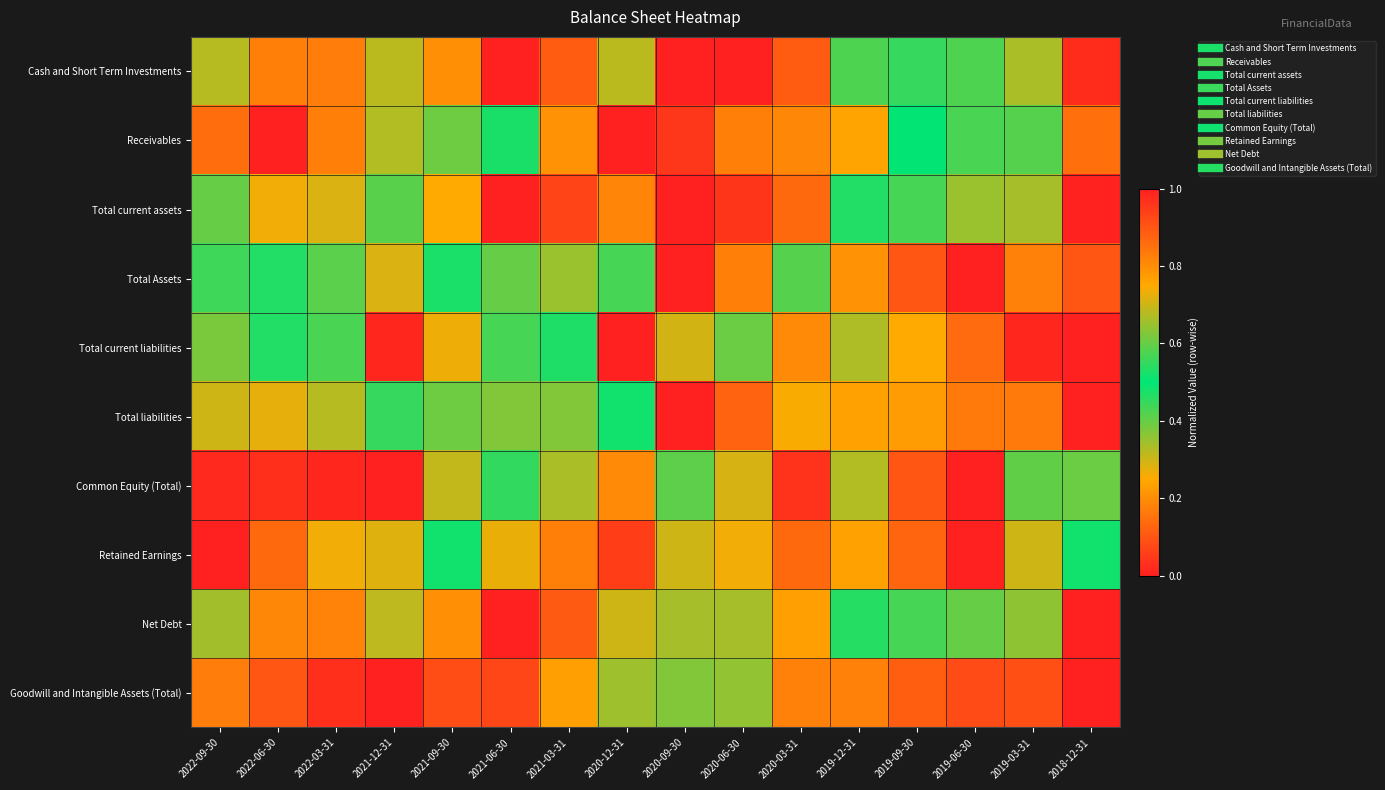

What is the total value across all series at 2022-06-30?

6.3